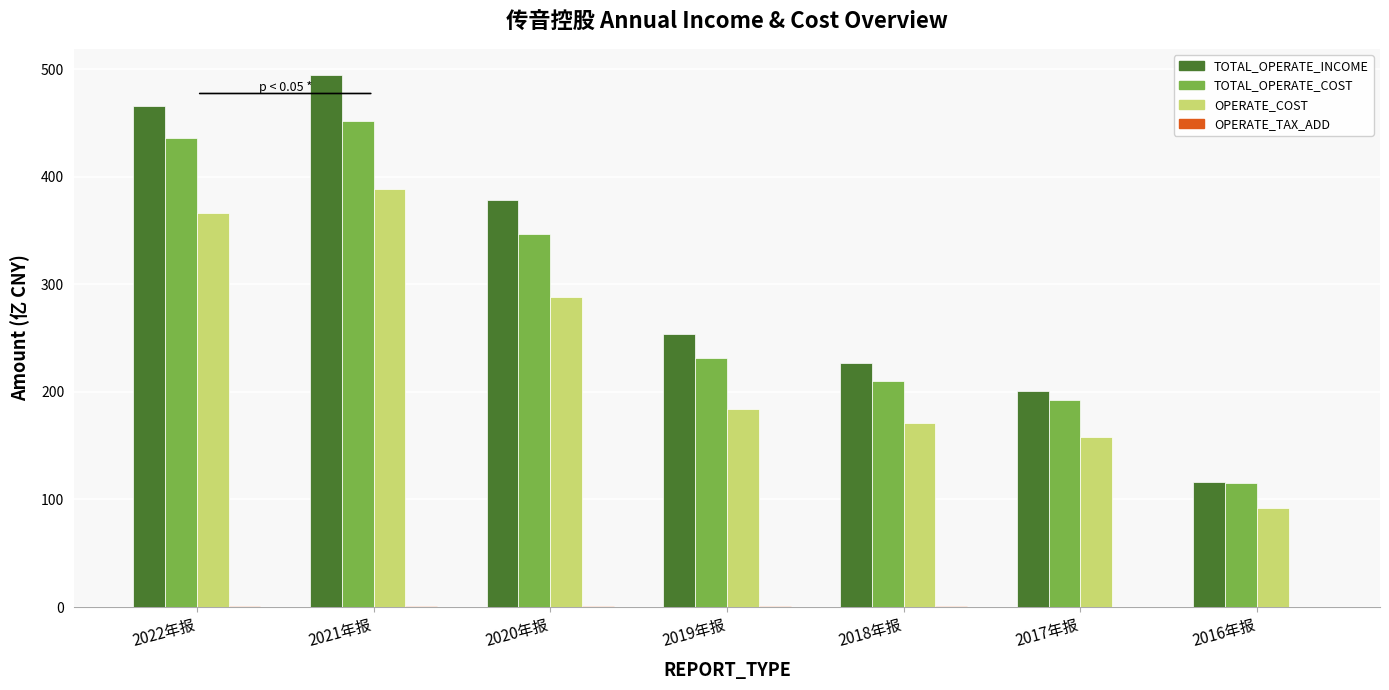

What is the maximum value for TOTAL_OPERATE_COST?

451.5